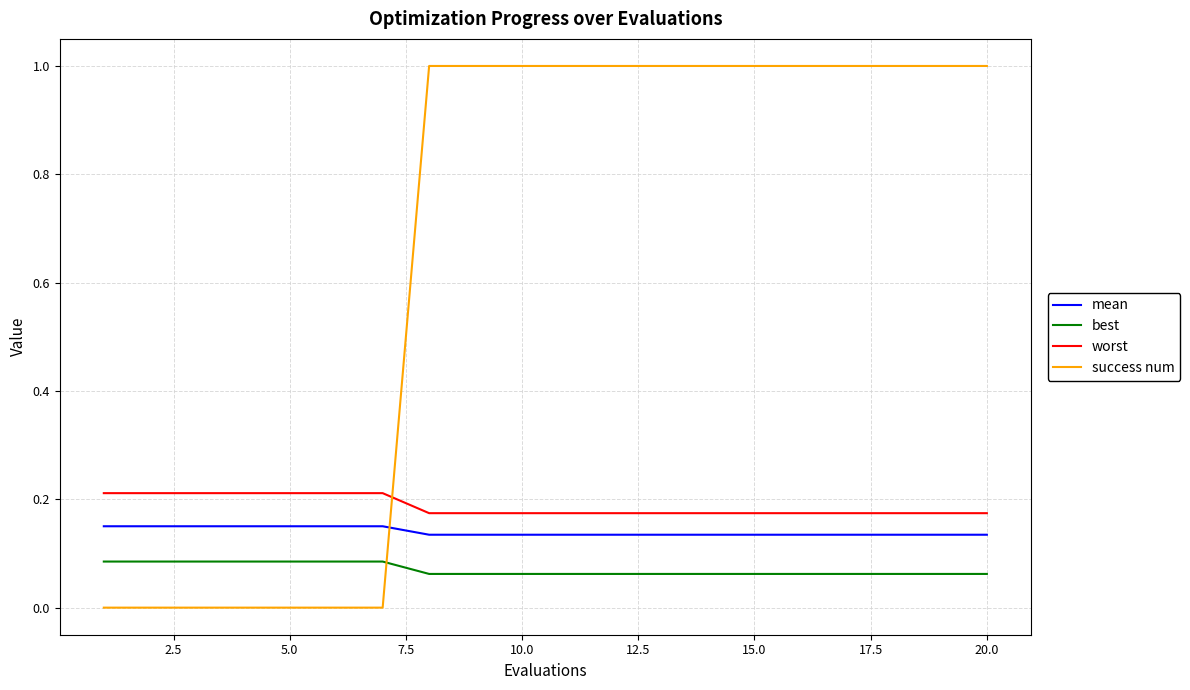

What is the greatest value displayed?

1.0